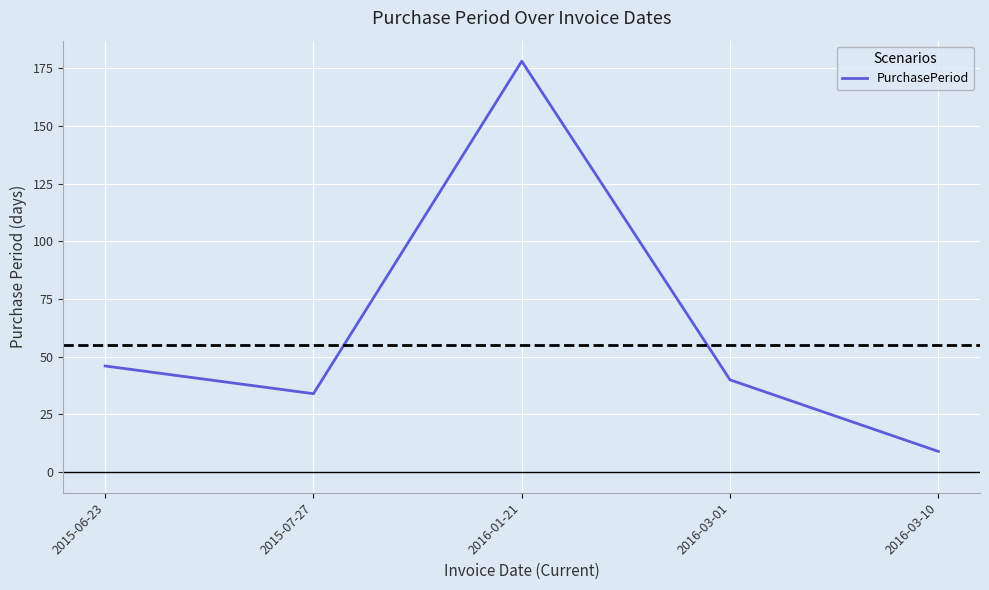

What is the smallest value displayed?

9